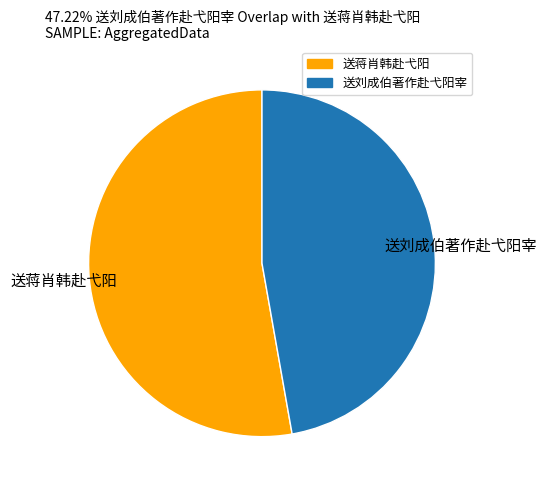

Is there a majority slice in this chart?

Yes